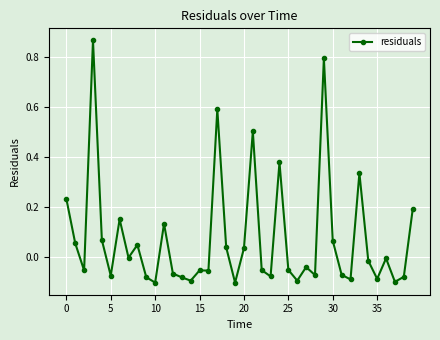

What is the value of the 22nd point from the left?

0.5